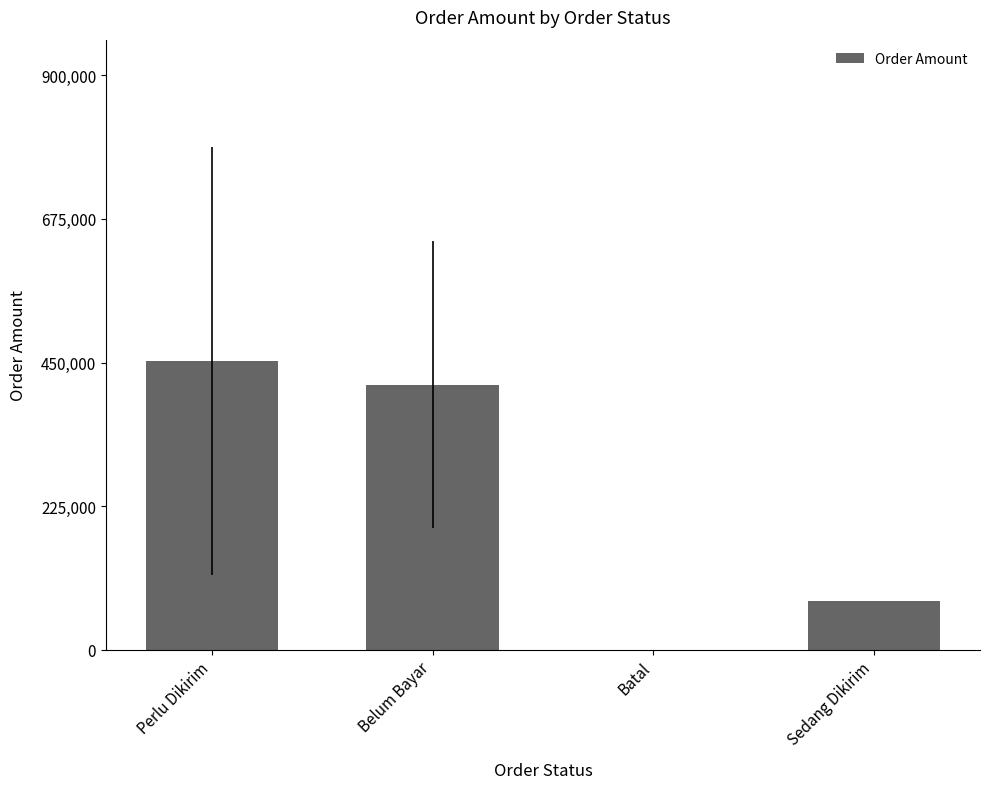

What is the change in value from Belum Bayar to Batal?

-415485.0